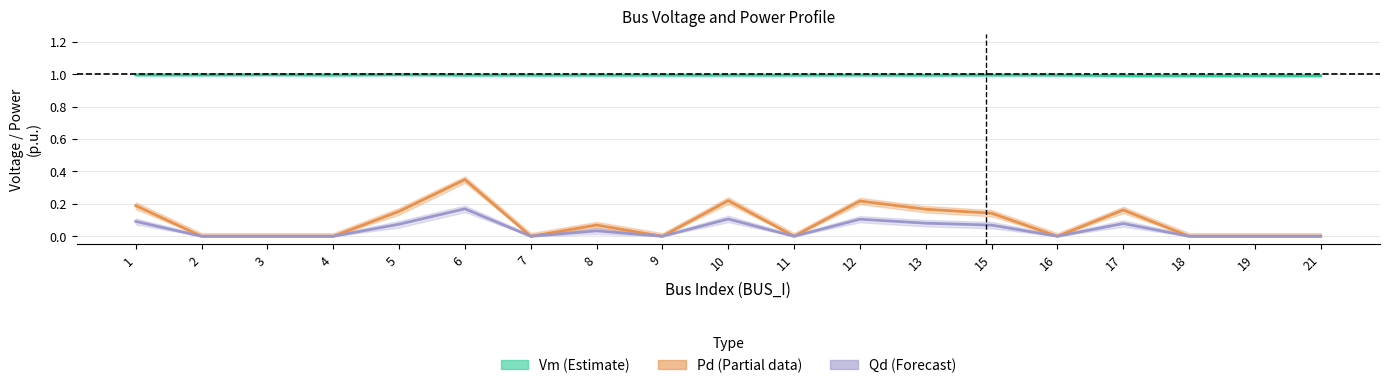

How many values in Pd (Partial) are above zero?

9